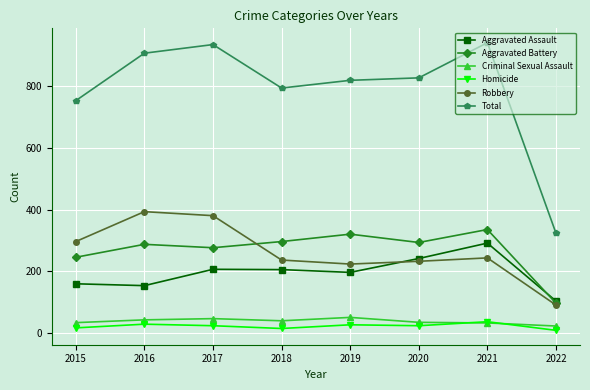

Which series has the largest range (max minus min)?

Total